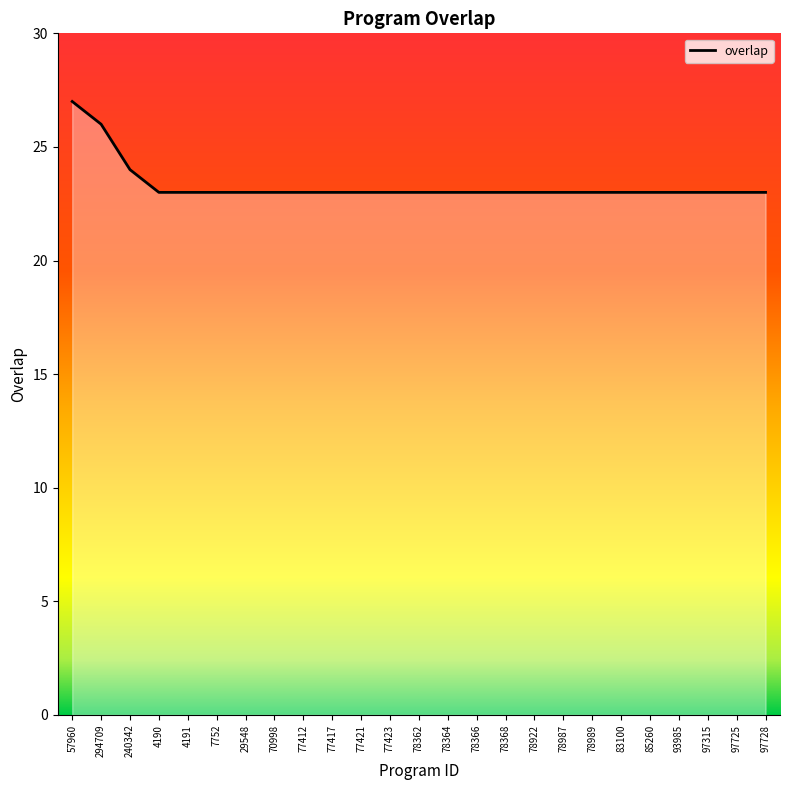

What is the difference between the maximum and minimum values?

4